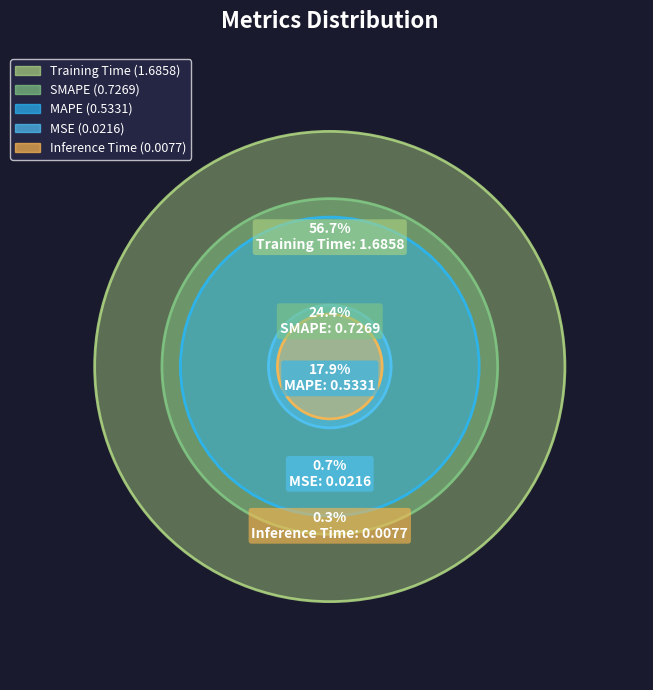

What is the majority slice?

Training Time